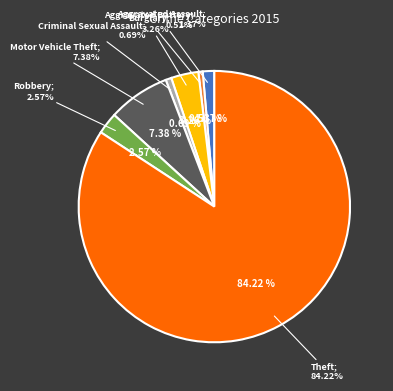

Which category has the biggest portion of the pie?

Theft